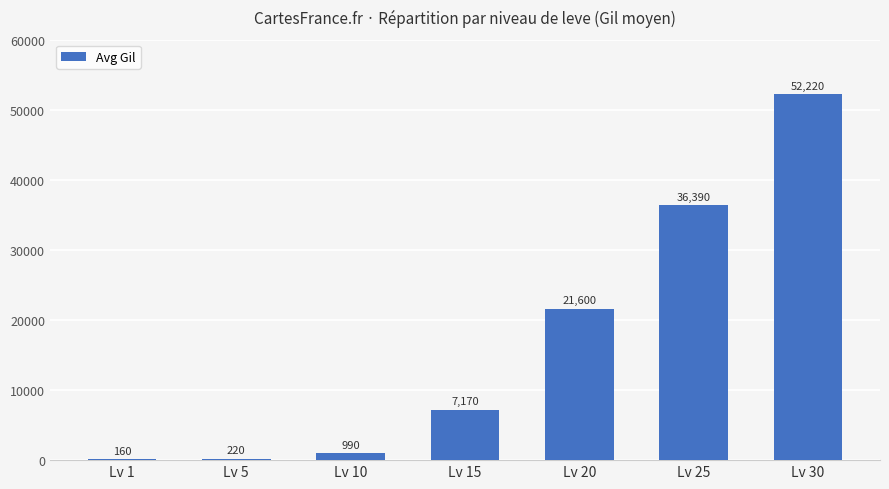

What is the sum of the values at Lv 20 and Lv 25?

57990